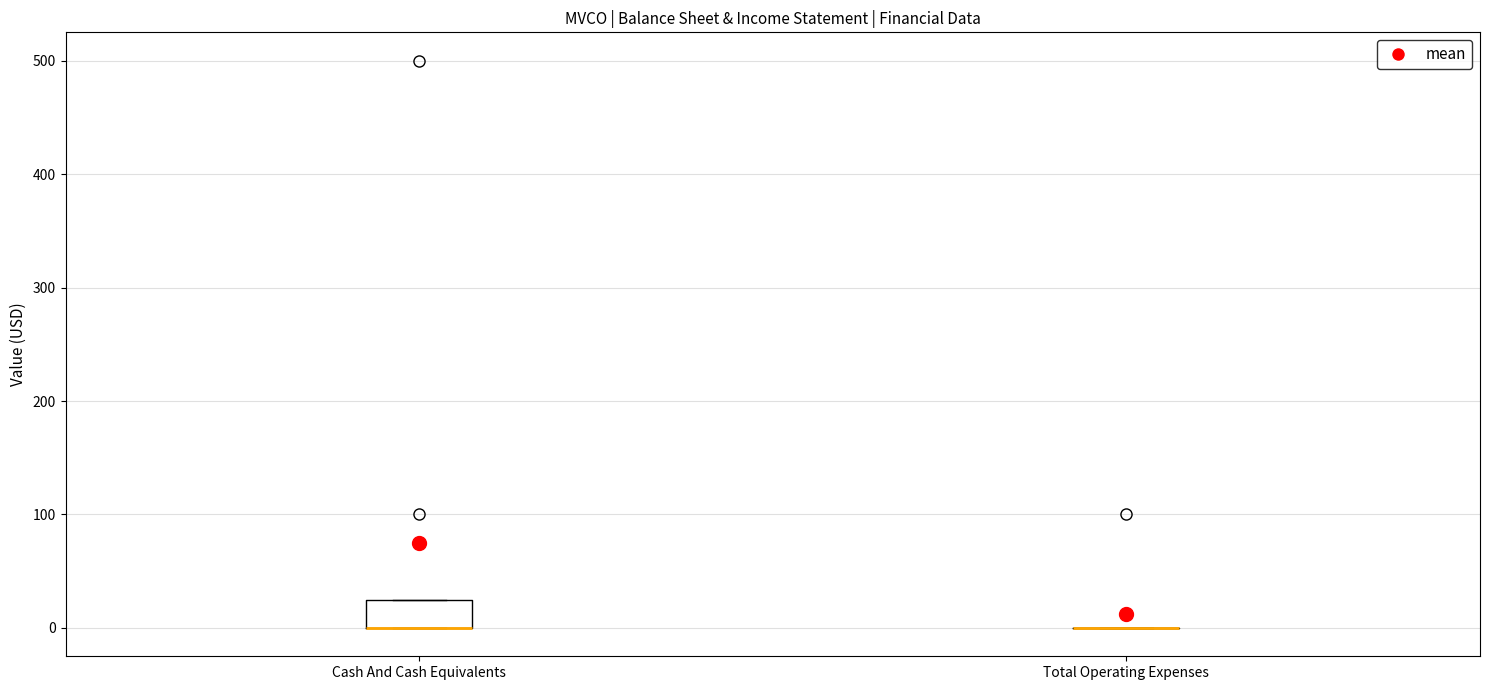

Reading left to right, transcribe this box plot: for each box, give where its median line is, the range the box spans, and where its two whiskers end, as read against the y-axis. The values are not printed on the chart, so give them approximately, as read against the axis.

Cash And Cash Equivalents: median 0 (drawn on the box's lower edge), box 0 to 30, whiskers 0 to 30
Total Operating Expenses: box collapsed to a line at 0, whiskers 0 to 0